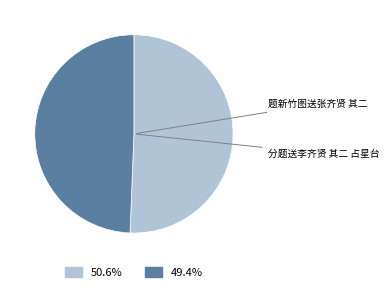

Does 分题送李齐贤 其二 占星台 represent more than half of the total?

No